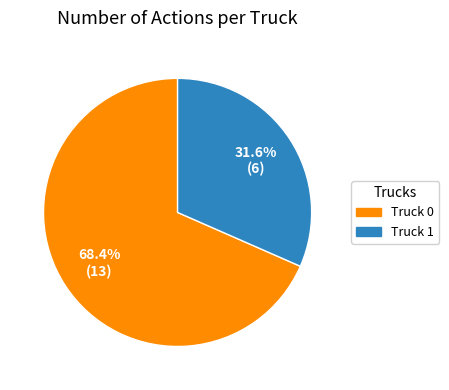

What percentage do Truck 1 and Truck 0 together represent?

100.0%